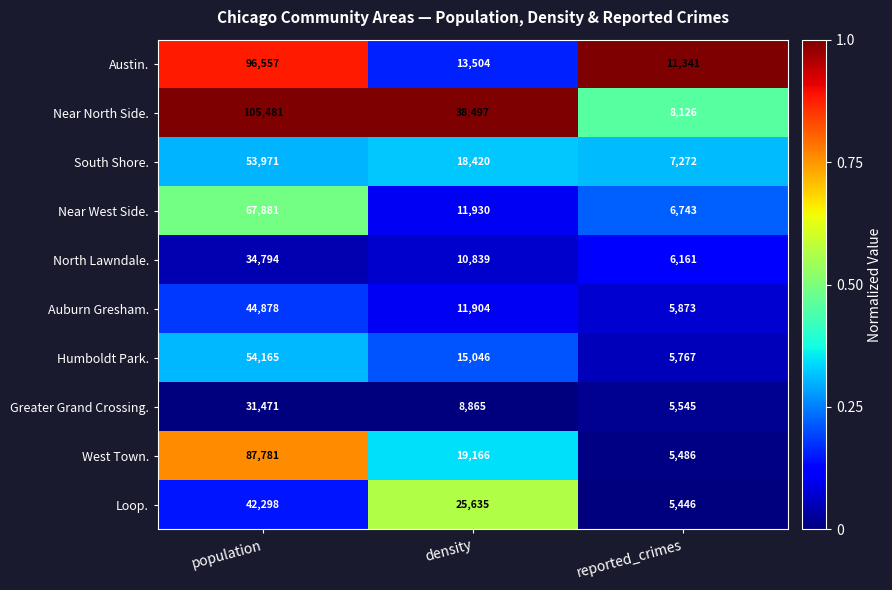

What is the difference between the maximum and minimum values in the South Shore. series?

46699